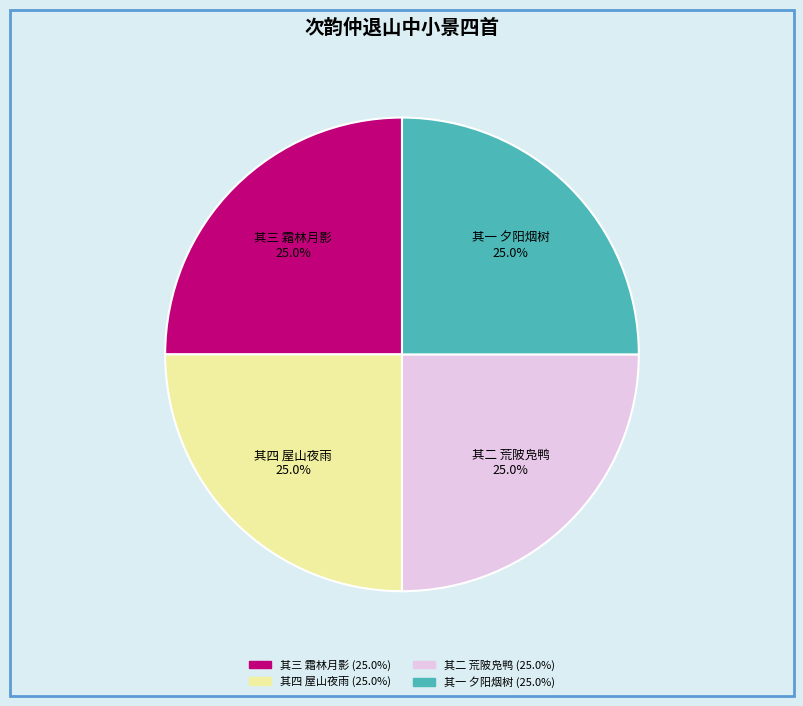

Is there a majority slice in this chart?

No